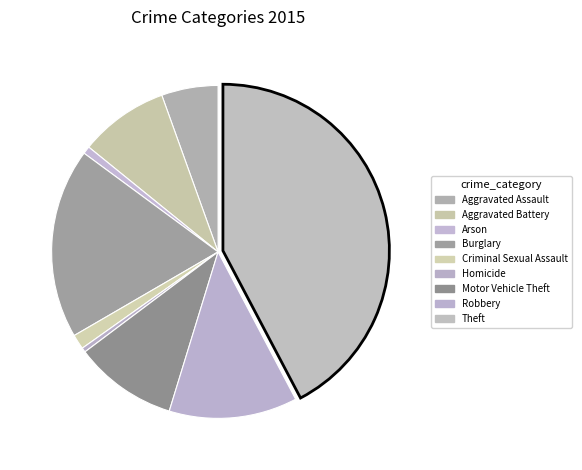

Count the number of slices in the pie.

9